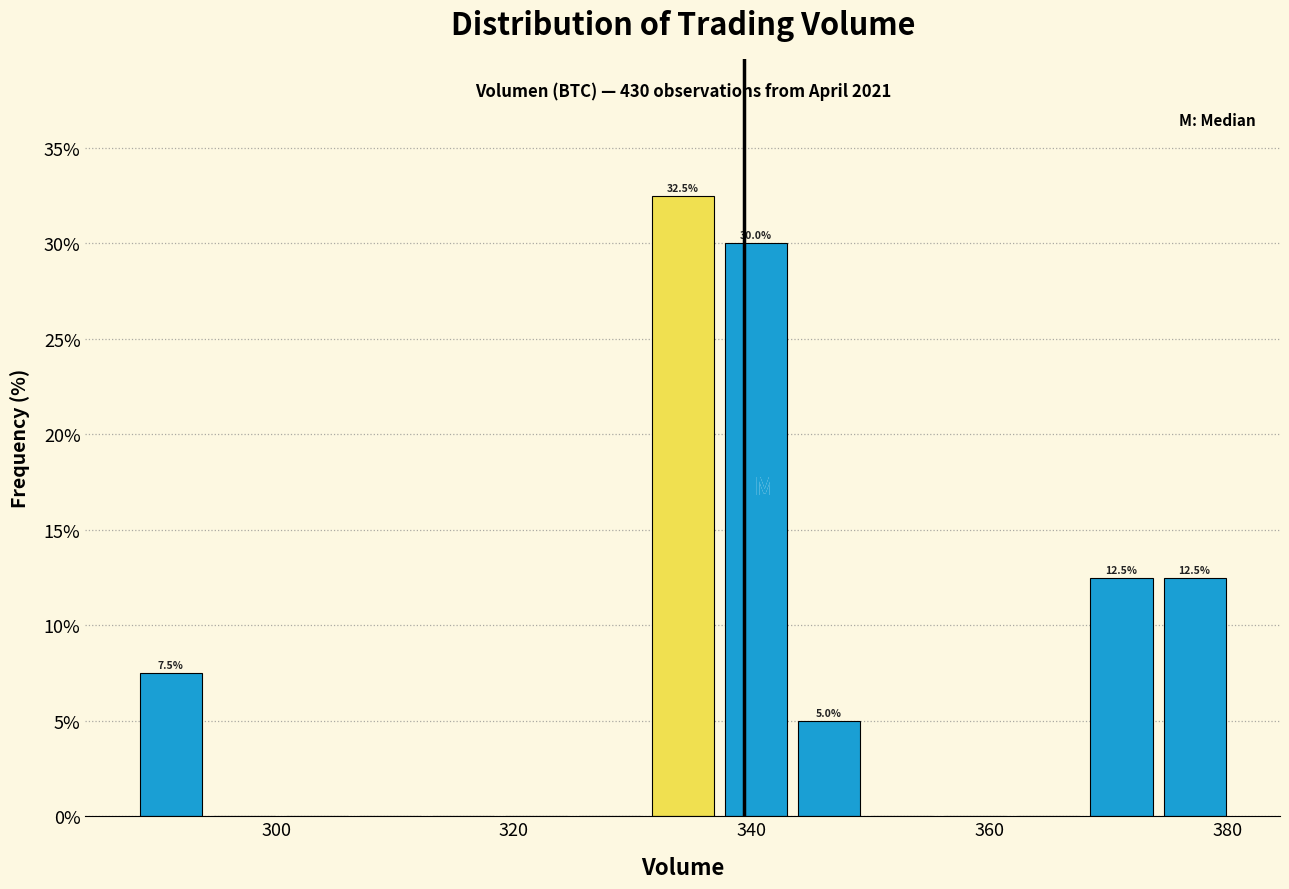

Read against the x-axis, roughly where is the centre of the tallest bar?

334